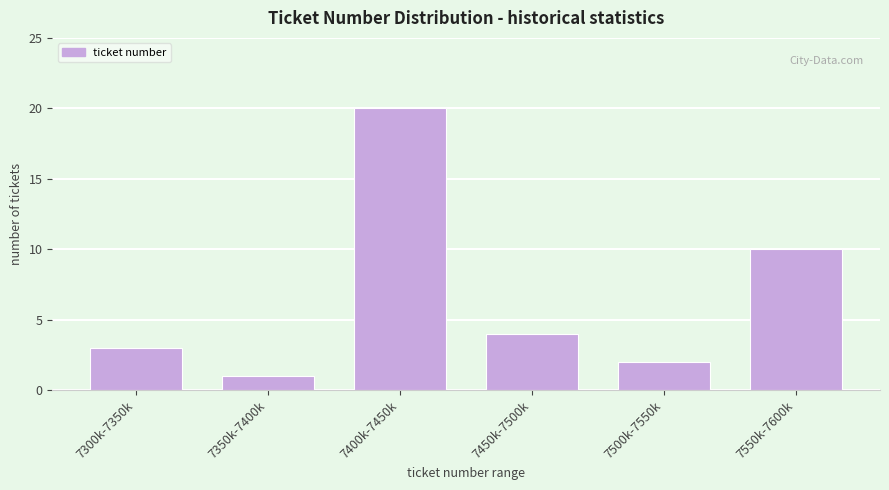

Reading left to right, transcribe all the data shown in this chart.

3	1	20	4	2	10